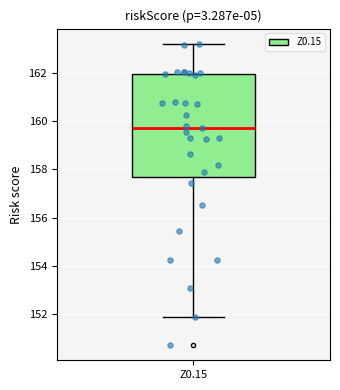

Read this box plot against the y-axis: the position of the median line, the range covered by the box, and the ends of both whiskers. The values are not printed on the chart, so give them approximately, as read against the axis.

median 159.8, box 157.6 to 162.0, whiskers 151.8 to 163.2